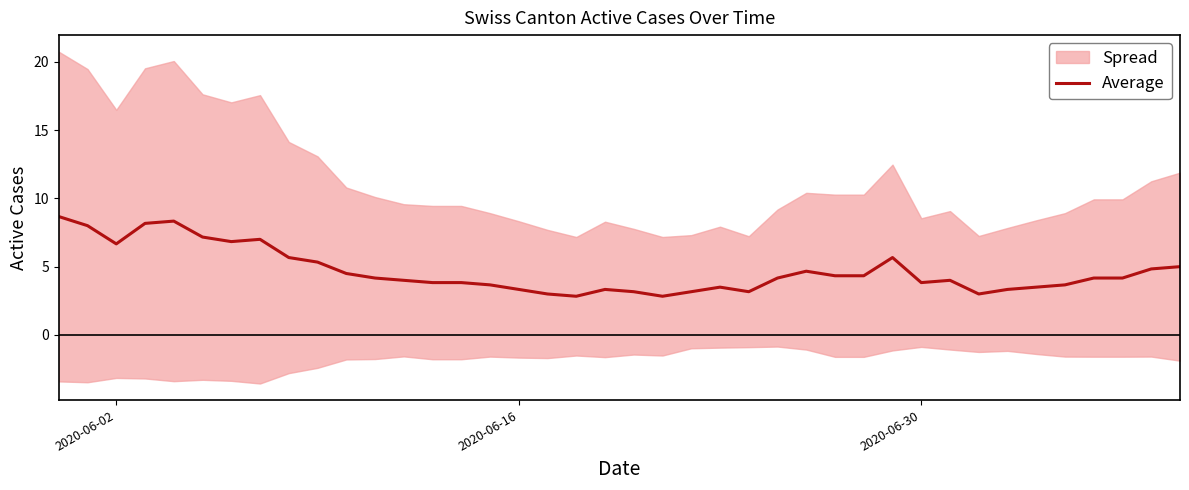

What is the minimum value for Average?

2.8